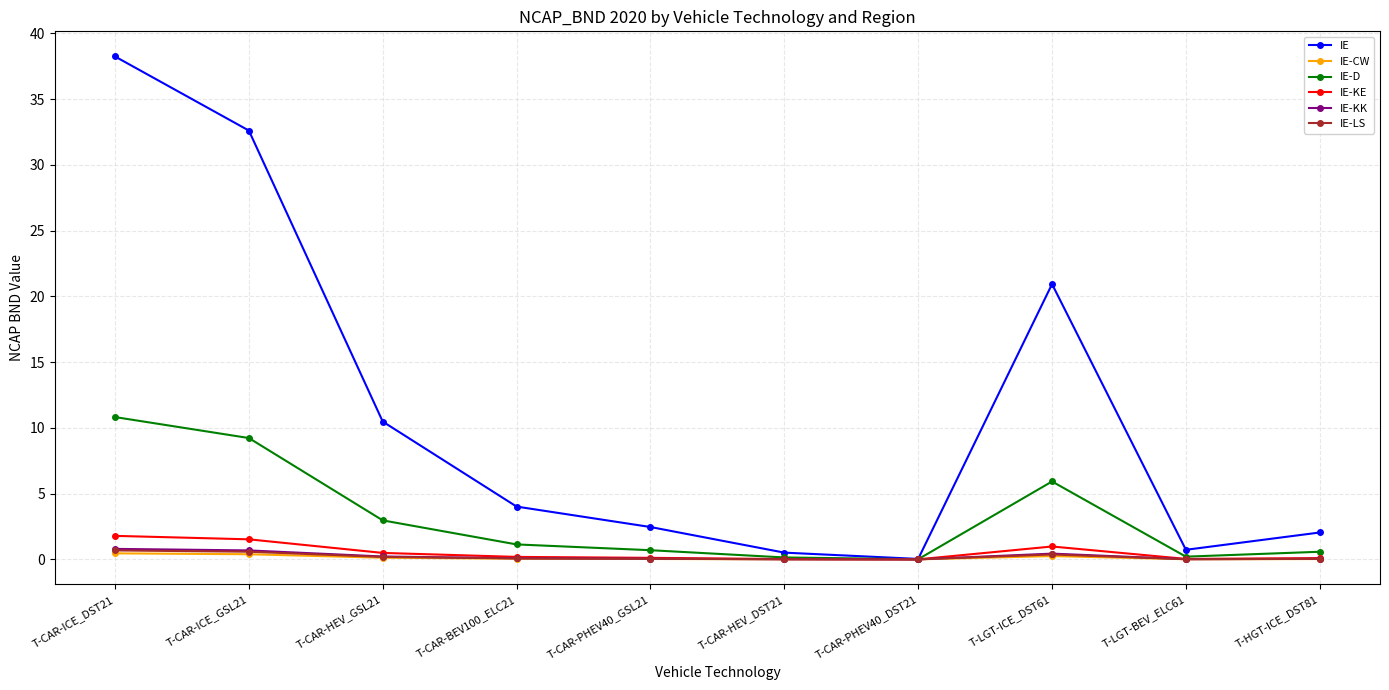

What is the approximate value of IE-D at T-CAR-HEV_GSL21?

3.0